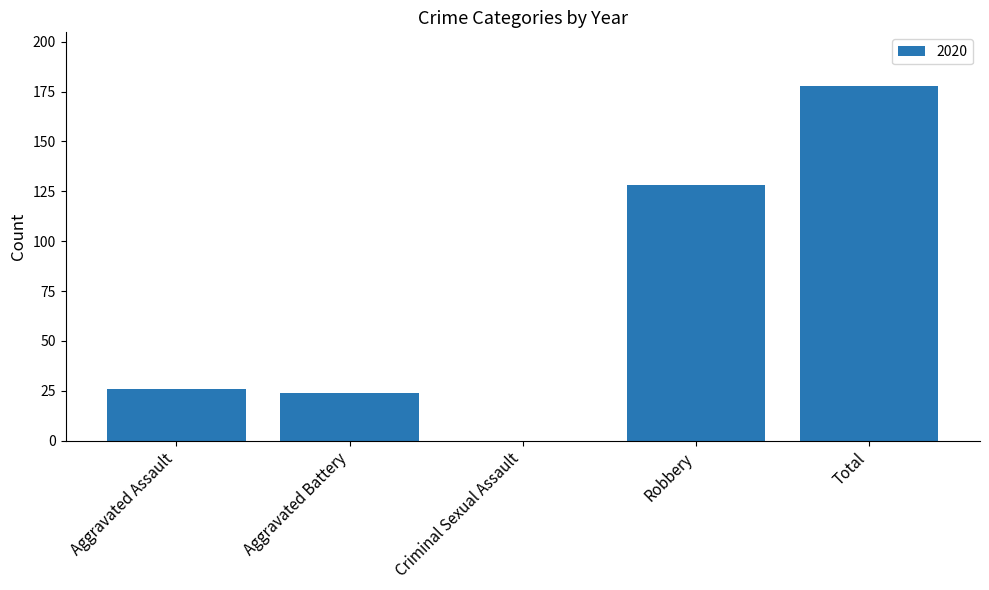

Reading left to right, extract all data points from this chart.

Aggravated Assault=26	Aggravated Battery=24	Criminal Sexual Assault=0	Robbery=128	Total=178